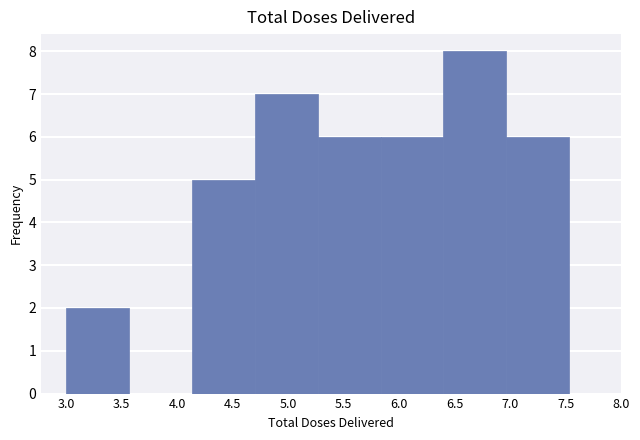

Reading left to right, list every bar in this chart as the range it spans on the x-axis followed by its height. Neither the bar edges nor the heights are printed on the chart, so give them approximately, as read against the axes.

3.00 to 3.55: 2
3.55 to 4.15: 0
4.15 to 4.70: 5
4.70 to 5.25: 7
5.25 to 5.85: 6
5.85 to 6.40: 6
6.40 to 6.95: 8
6.95 to 7.55: 6